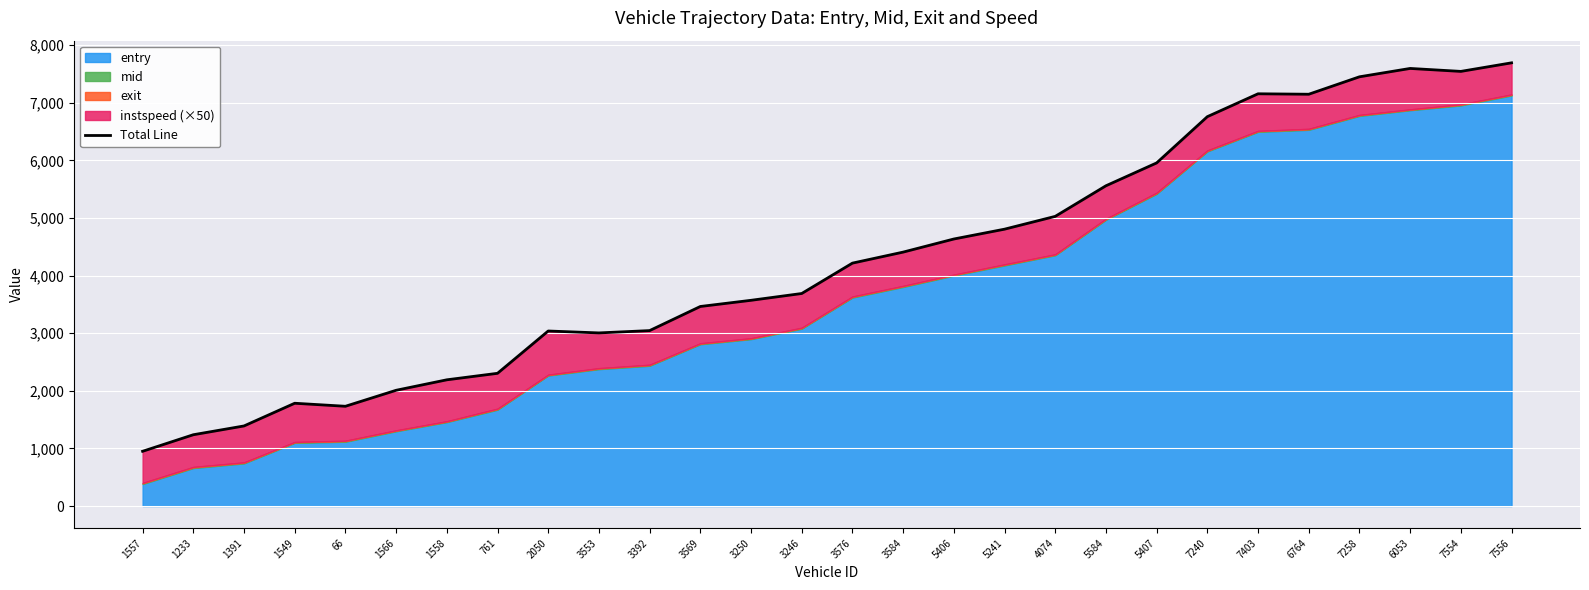

What is the average value?

4263.9